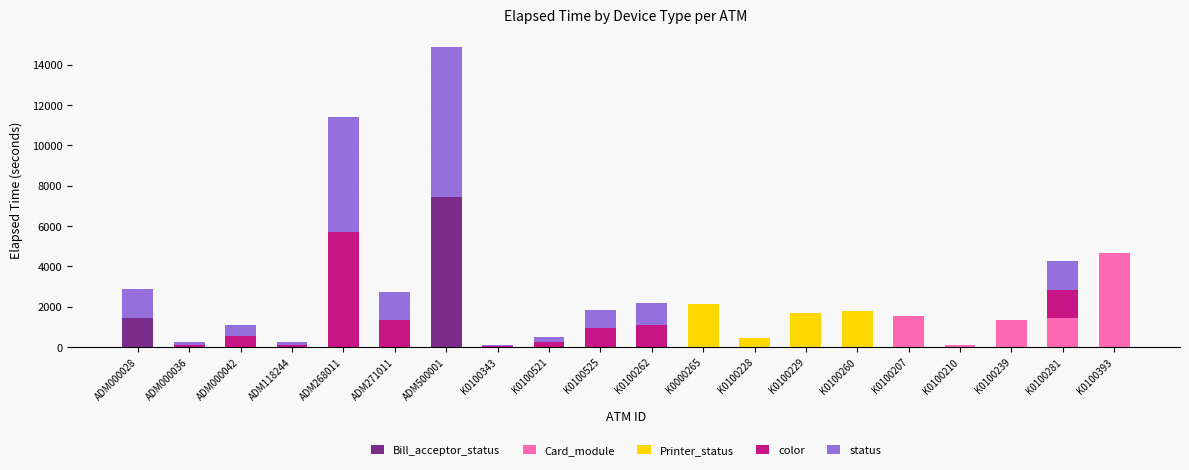

Are the bars grouped side by side (vs. stacked)?

No